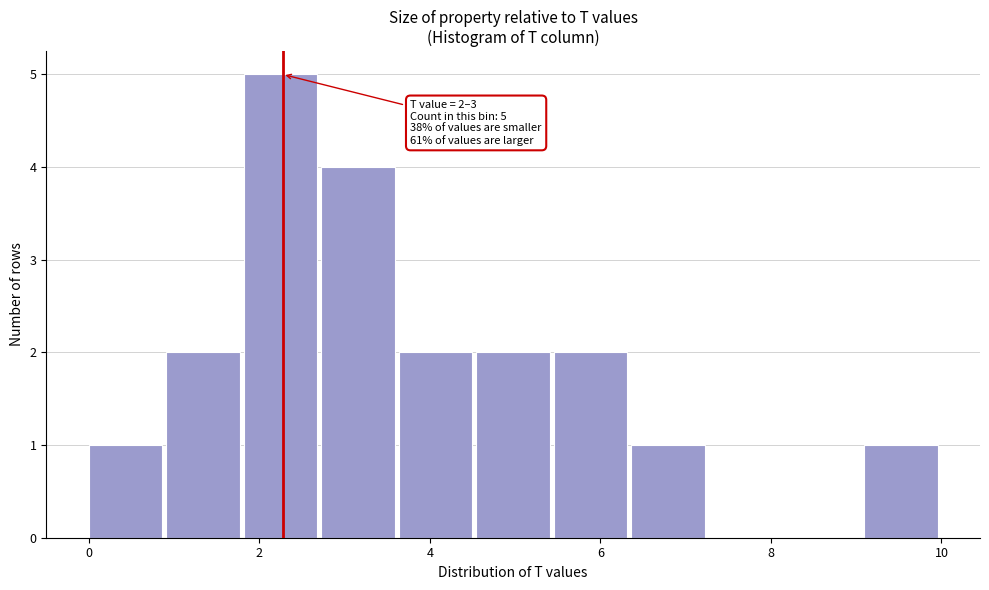

Which range on the x-axis has the tallest bar?

1.8 to 2.8